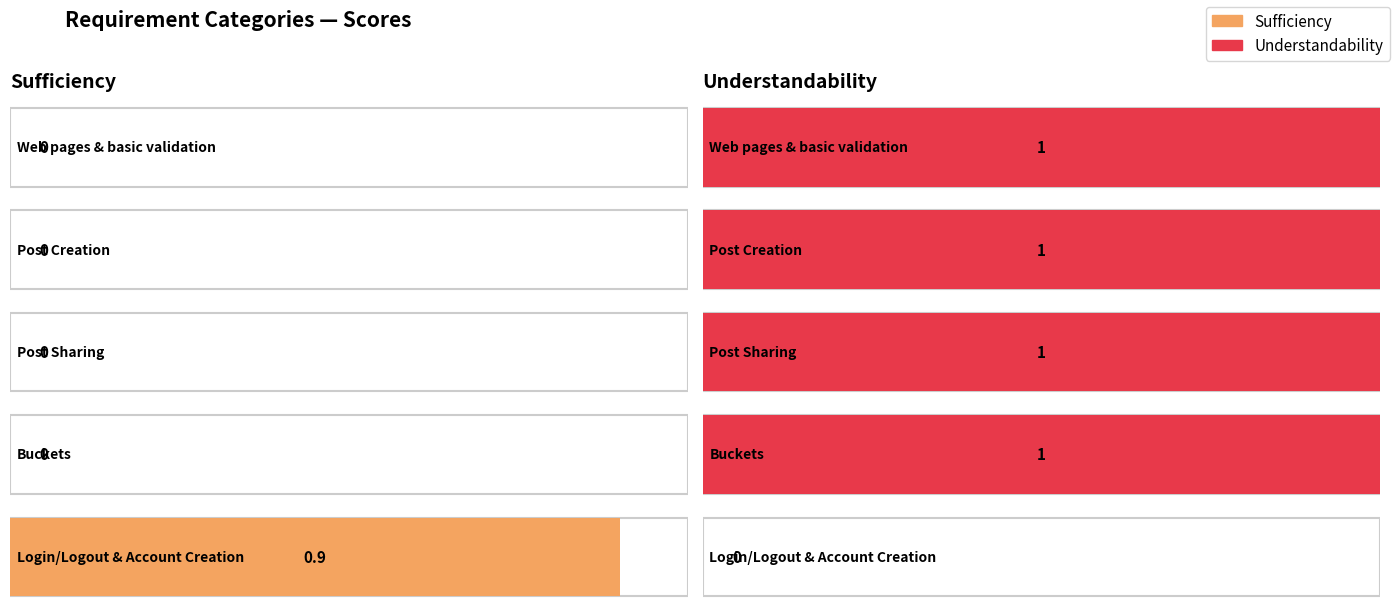

At which category is the sum across all series the highest?

Web pages & basic validation